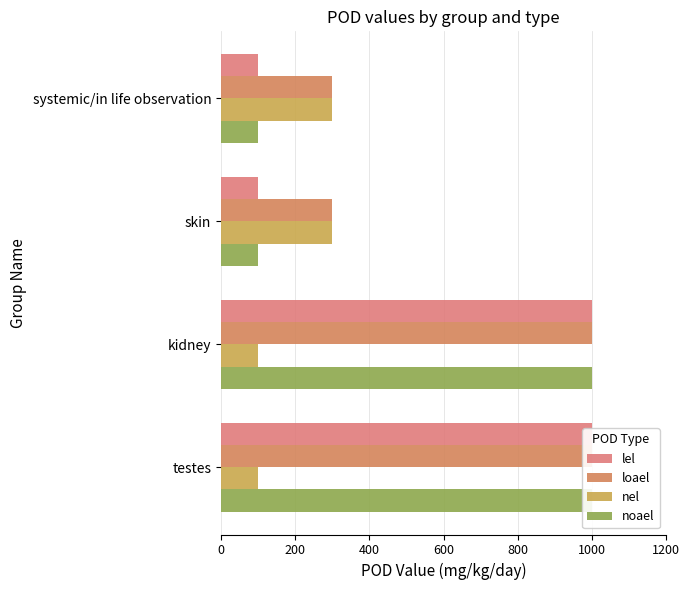

What is the greatest value displayed?

1000